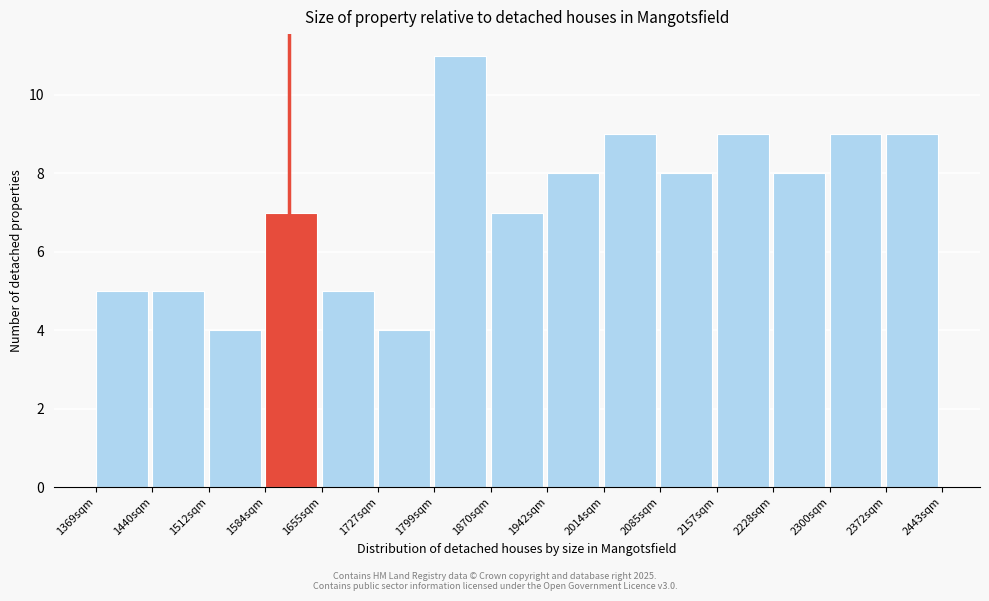

Reading left to right, list every bar in this chart as the range it spans on the x-axis followed by its height. Neither the bar edges nor the heights are printed on the chart, so give them approximately, as read against the axes.

1370 to 1440: 5
1440 to 1510: 5
1510 to 1580: 4
1580 to 1660: 7
1660 to 1730: 5
1730 to 1800: 4
1800 to 1870: 11
1870 to 1940: 7
1940 to 2010: 8
2010 to 2090: 9
2090 to 2160: 8
2160 to 2230: 9
2230 to 2300: 8
2300 to 2370: 9
2370 to 2440: 9